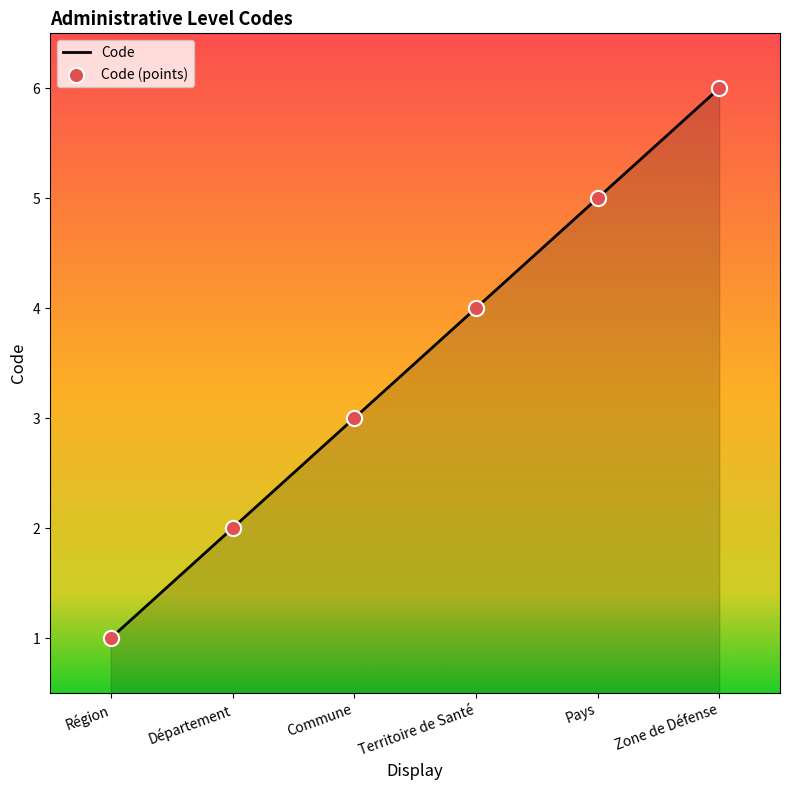

What is the change in value from Département to Commune?

+1